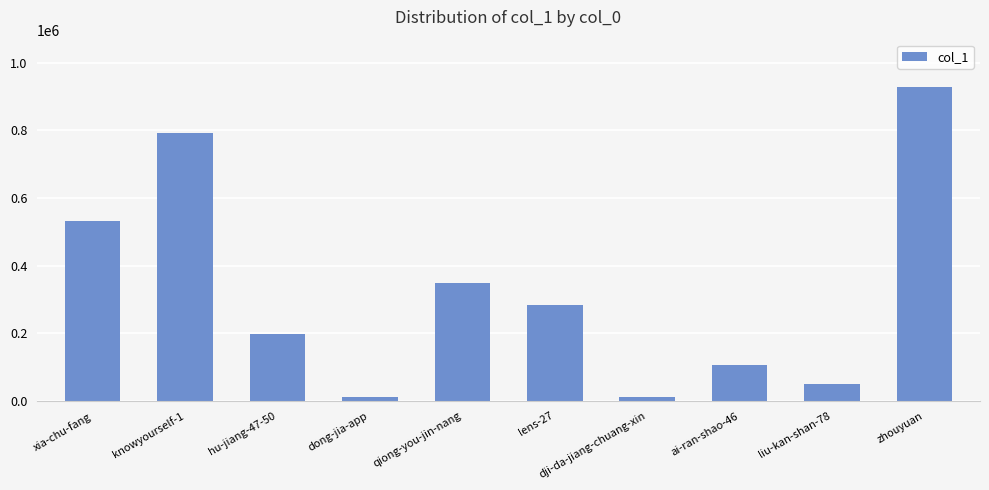

What is the label of the 5th bar from the left?

qiong-you-jin-nang